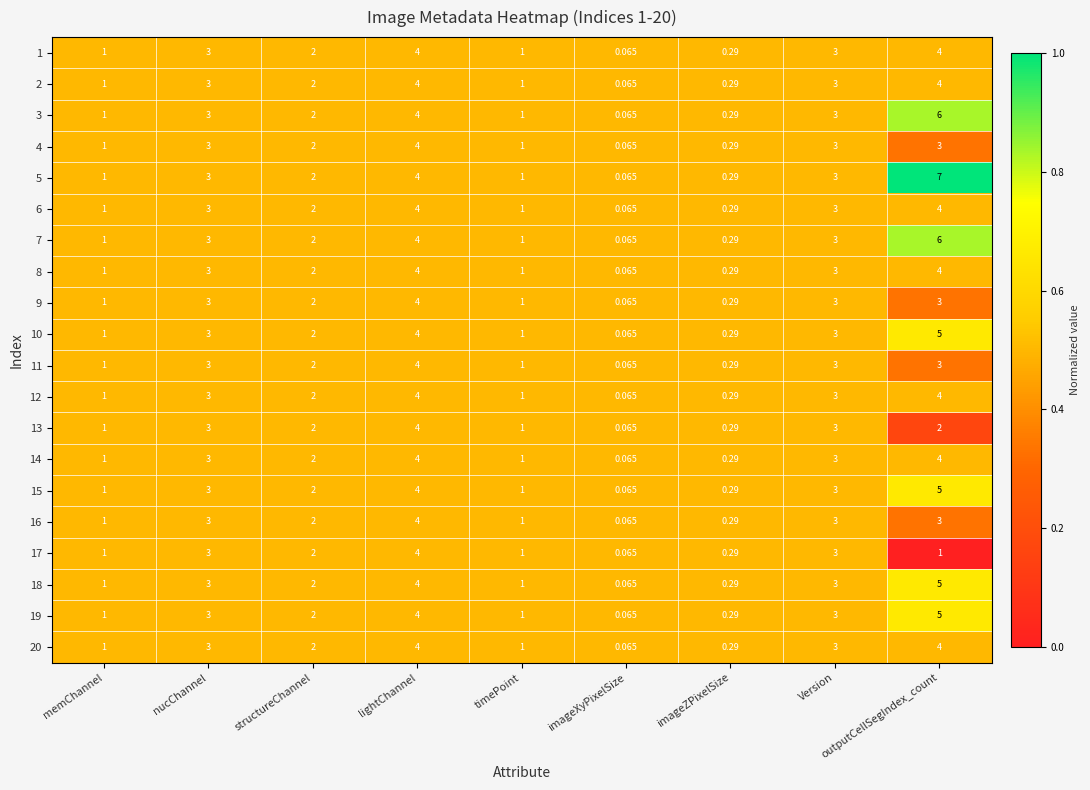

At which label does 14 reach its minimum?

imageXyPixelSize